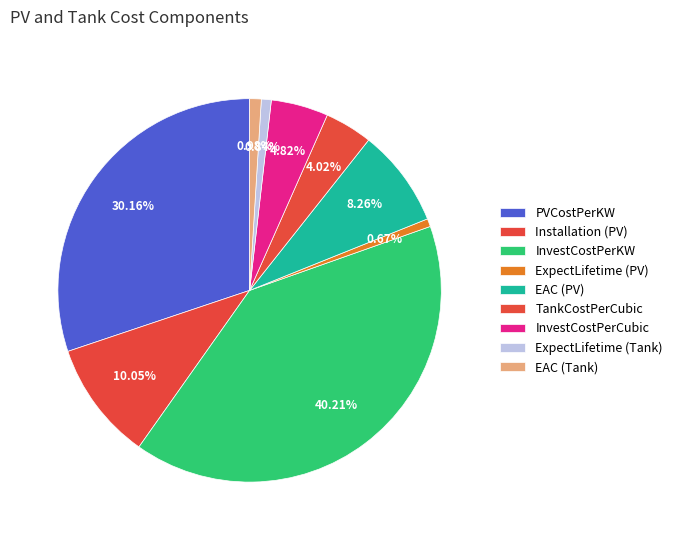

To the nearest percent, what is the difference between the largest and smallest slice percentages?

40%